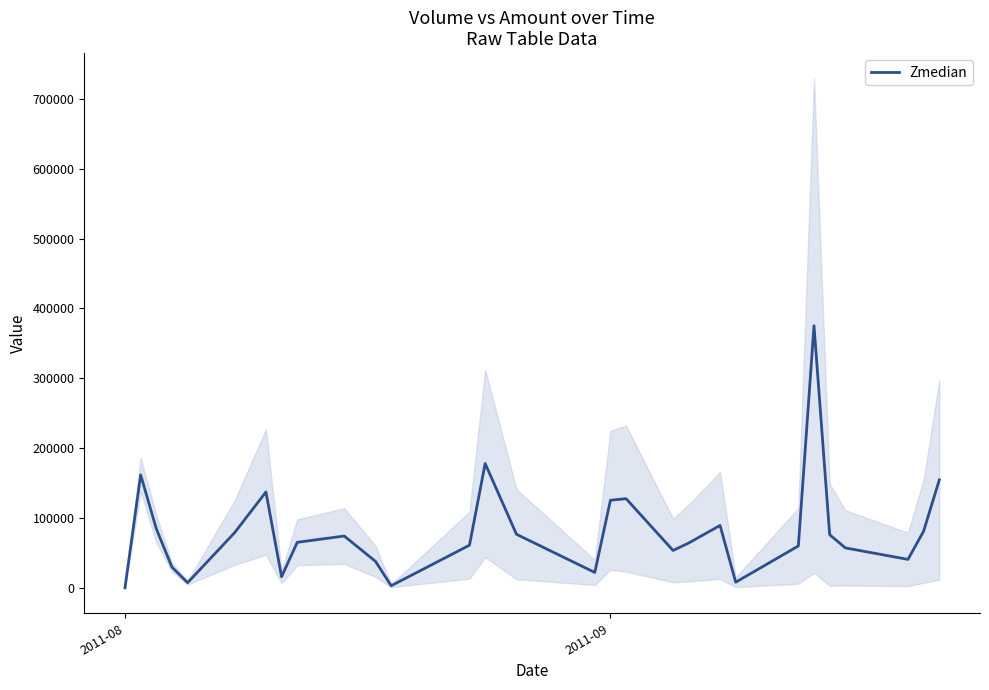

What is the maximum value for Zmedian?

375180